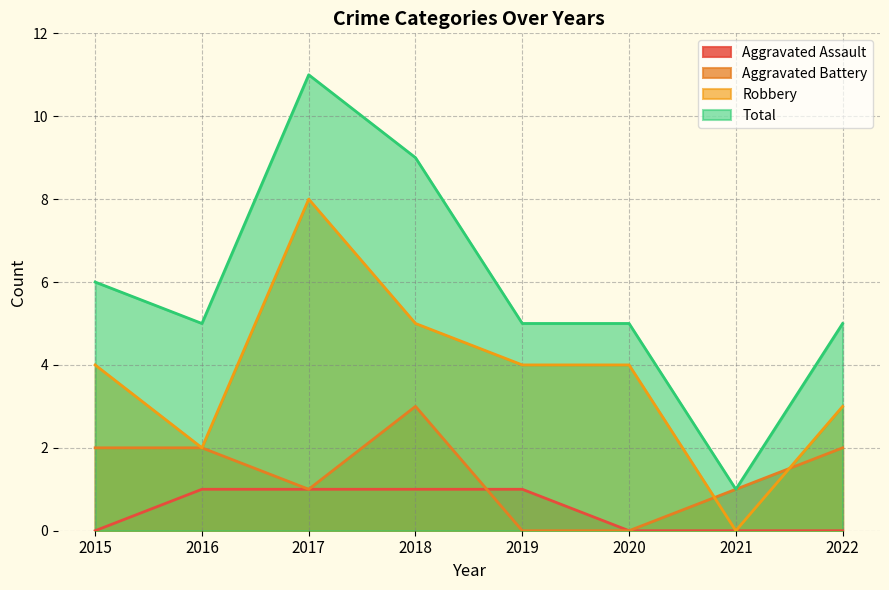

The value of Robbery at 2015 is 2. True or false?

False